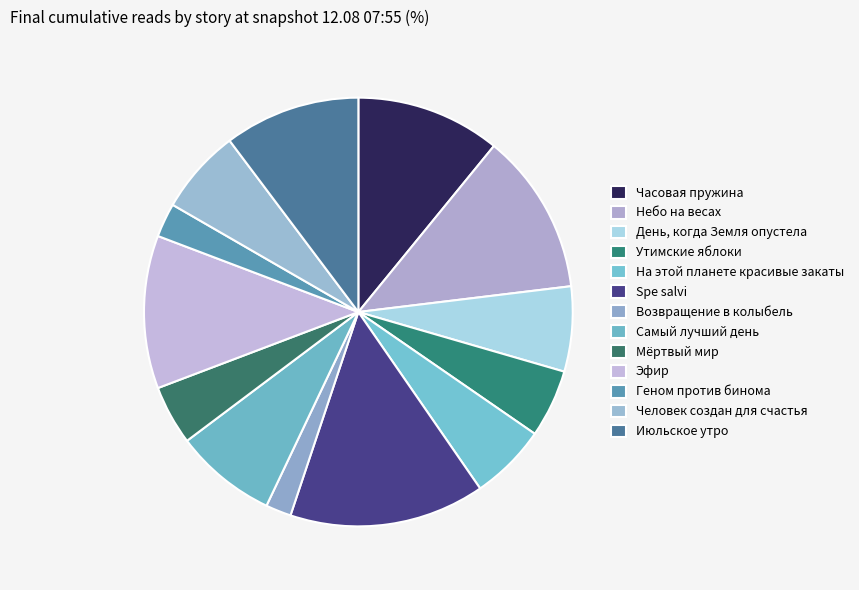

What is the change in value from День, когда Земля опустела to На этой планете красивые закаты?

-1